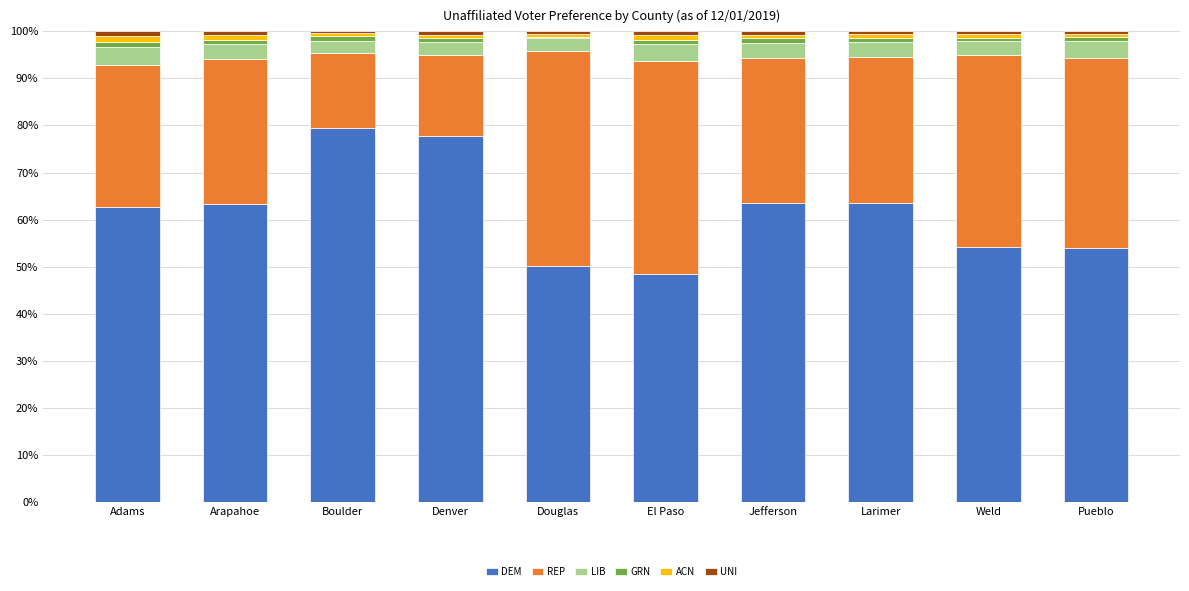

True or false: DEM has a value of 54.2 at Weld.

True